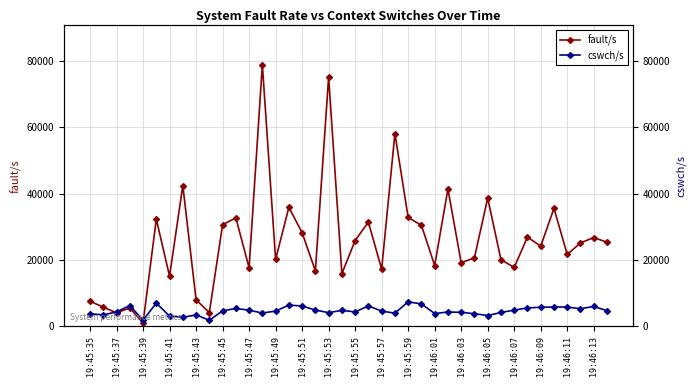

At which label is cswch/s closest to 4591?

19:45:49